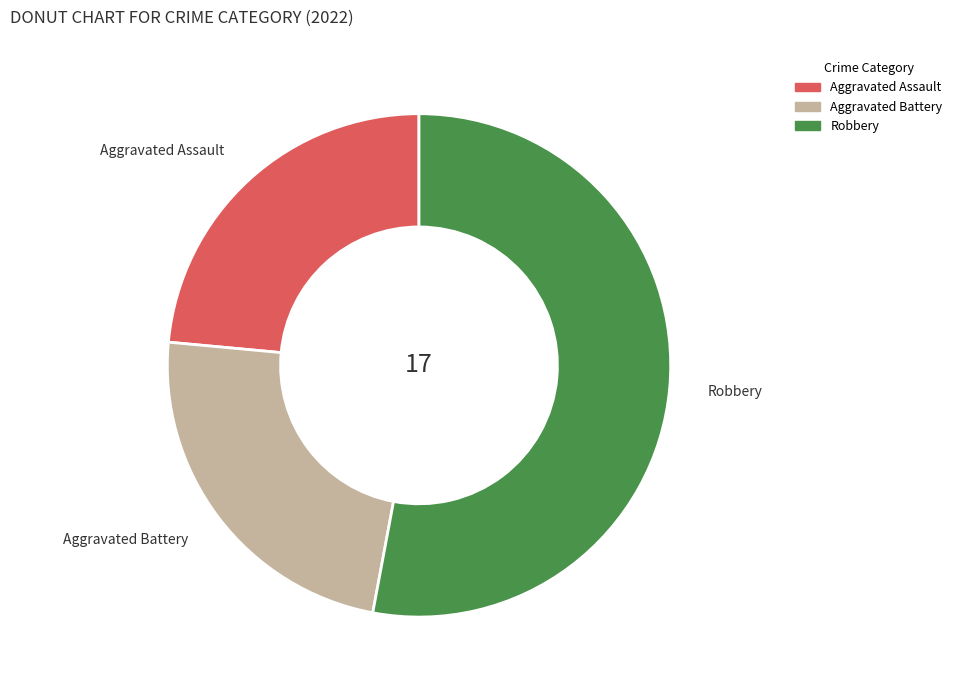

Combined, do Aggravated Assault and Aggravated Battery account for over 50%?

No